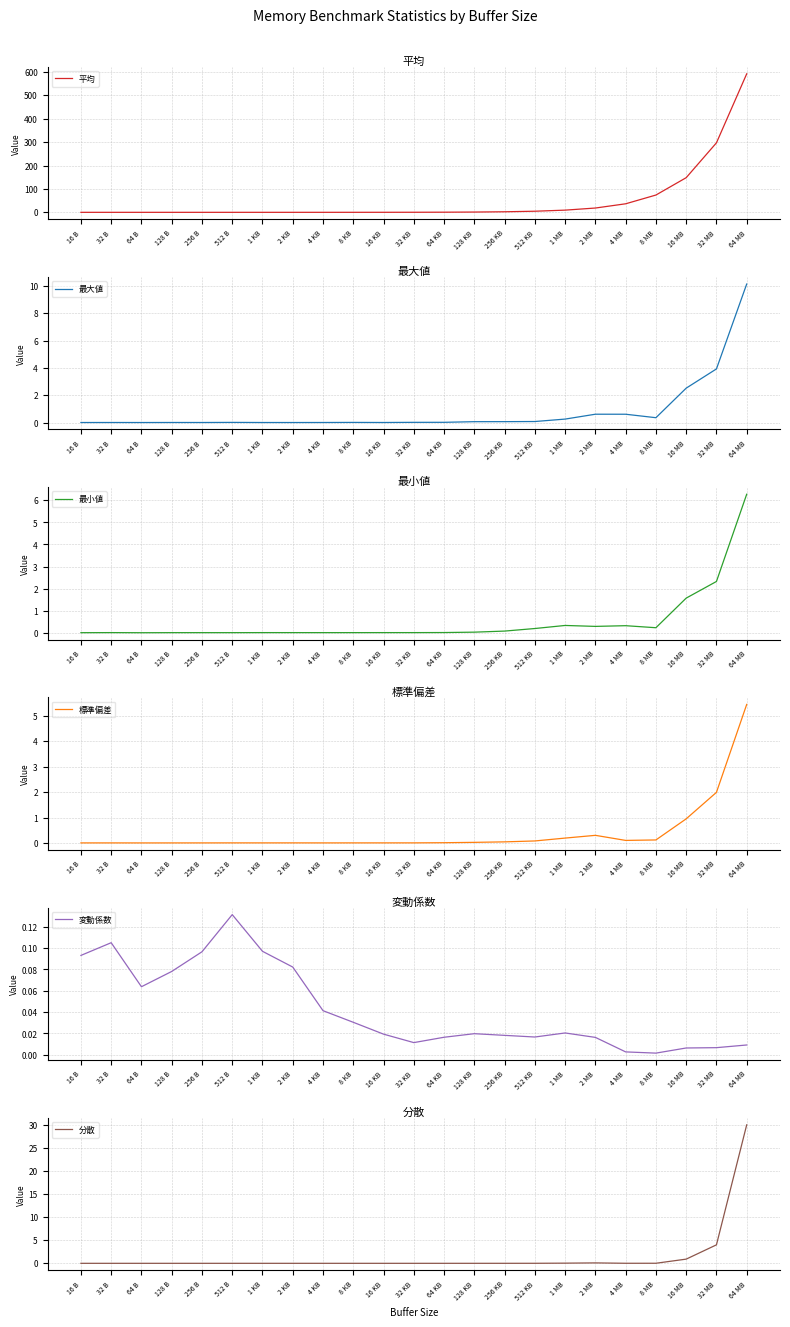

Rank the categories by 標準偏差 value from lowest to highest.

64 B, 128 B, 256 B, 16 B, 4 KB, 32 B, 1 KB, 8 KB, 512 B, 16 KB, 2 KB, 32 KB, 64 KB, 128 KB, 256 KB, 512 KB, 4 MB, 8 MB, 1 MB, 2 MB, 16 MB, 32 MB, 64 MB